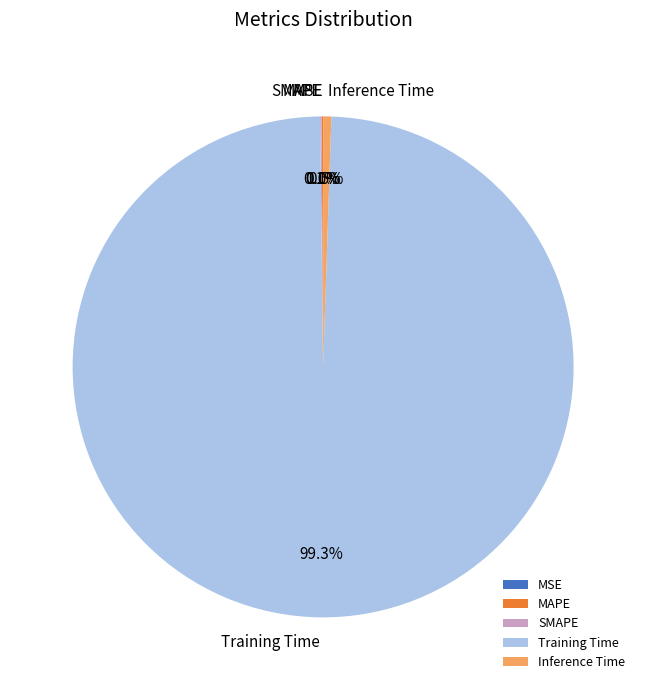

Which category accounts for the majority?

Training Time